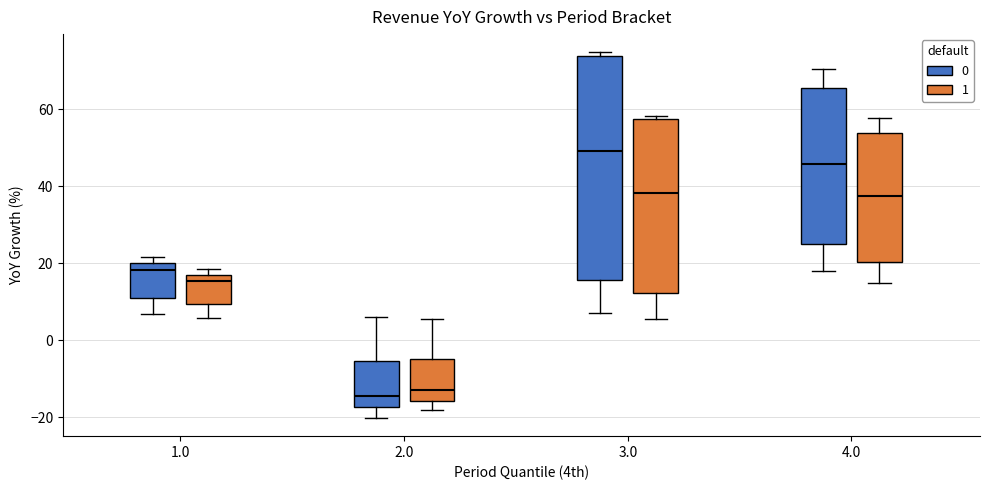

Reading left to right, transcribe this box plot: for each box, give where its median line is, the range the box spans, and where its two whiskers end, as read against the y-axis. The values are not printed on the chart, so give them approximately, as read against the axis.

1.0 (0): median 18, box 12 to 20, whiskers 6 to 22
1.0 (1): median 16, box 10 to 18, whiskers 6 to 18 (just above the box's upper edge)
2.0 (0): median -14, box -18 to -6, whiskers -20 to 6
2.0 (1): median -12, box -16 to -4, whiskers -18 to 6
3.0 (0): median 50, box 16 to 74, whiskers 8 to 74 (just above the box's upper edge)
3.0 (1): median 38, box 12 to 58, whiskers 6 to 58 (just above the box's upper edge)
4.0 (0): median 46, box 24 to 66, whiskers 18 to 70
4.0 (1): median 38, box 20 to 54, whiskers 14 to 58